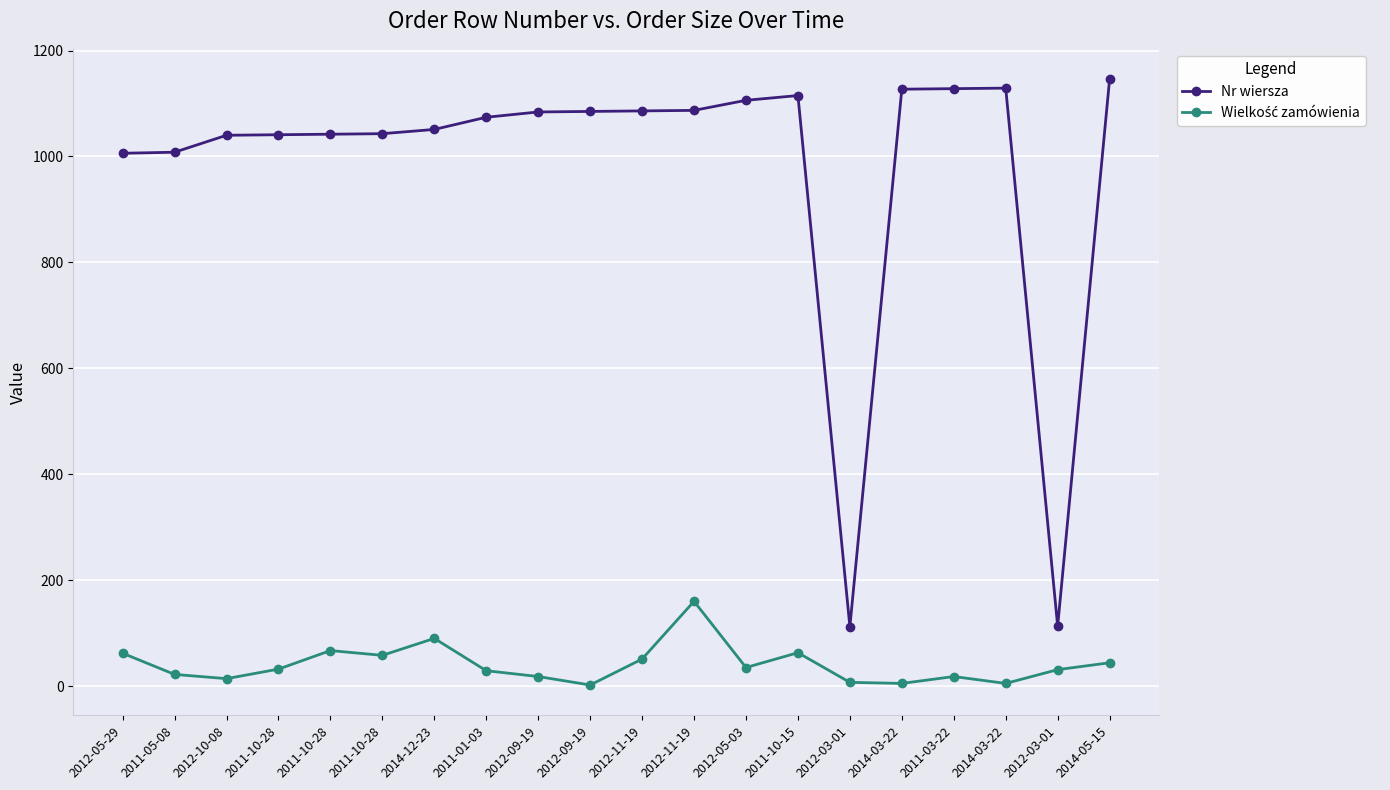

How many lines are shown in the chart?

2